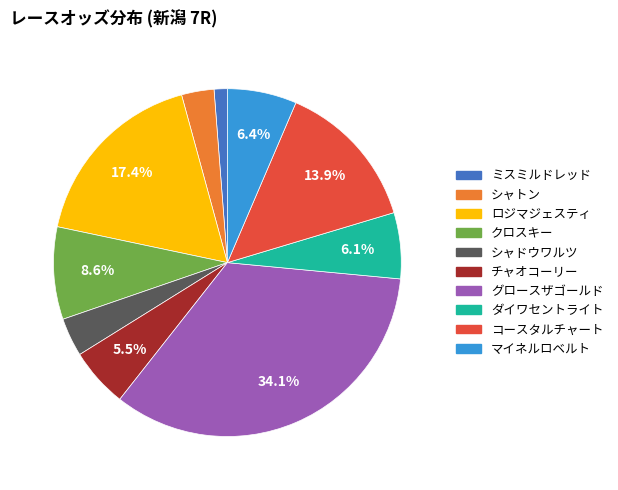

Between ミスミルドレッド and コースタルチャート, which is larger?

コースタルチャート